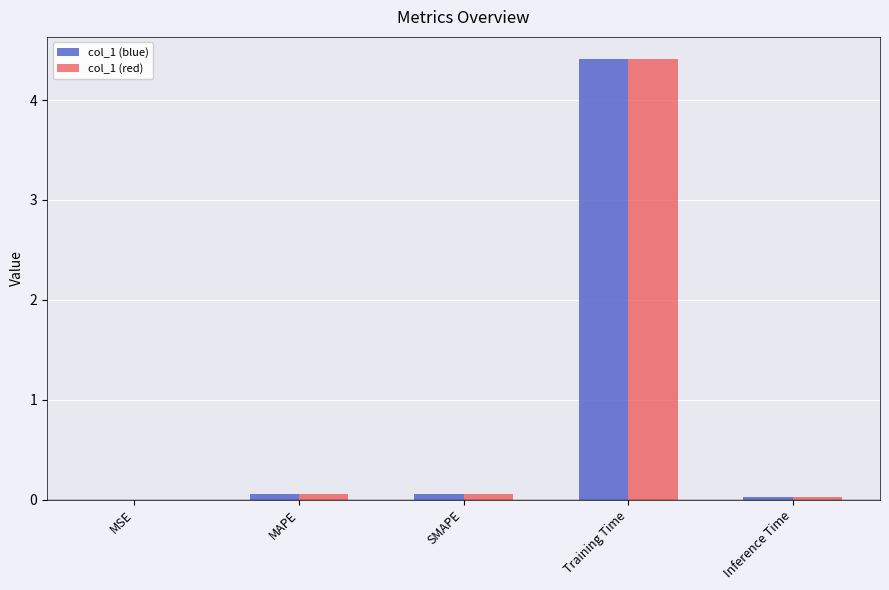

What is the sum of all col_1 (red) values?

4.6